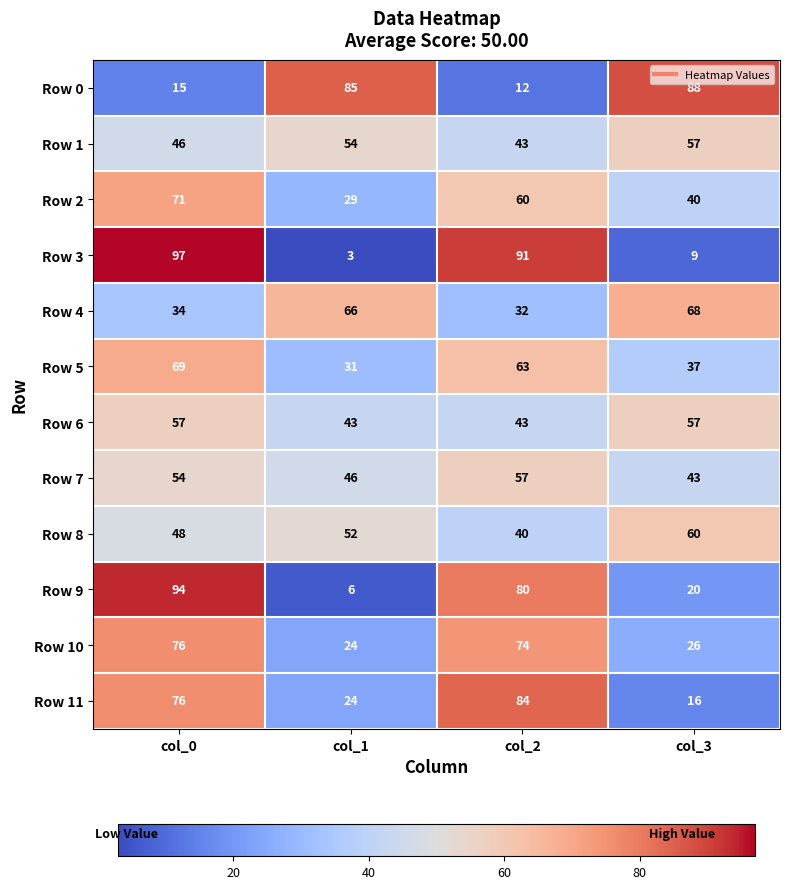

Rank the categories by Row 1 value from highest to lowest.

col_3, col_1, col_0, col_2